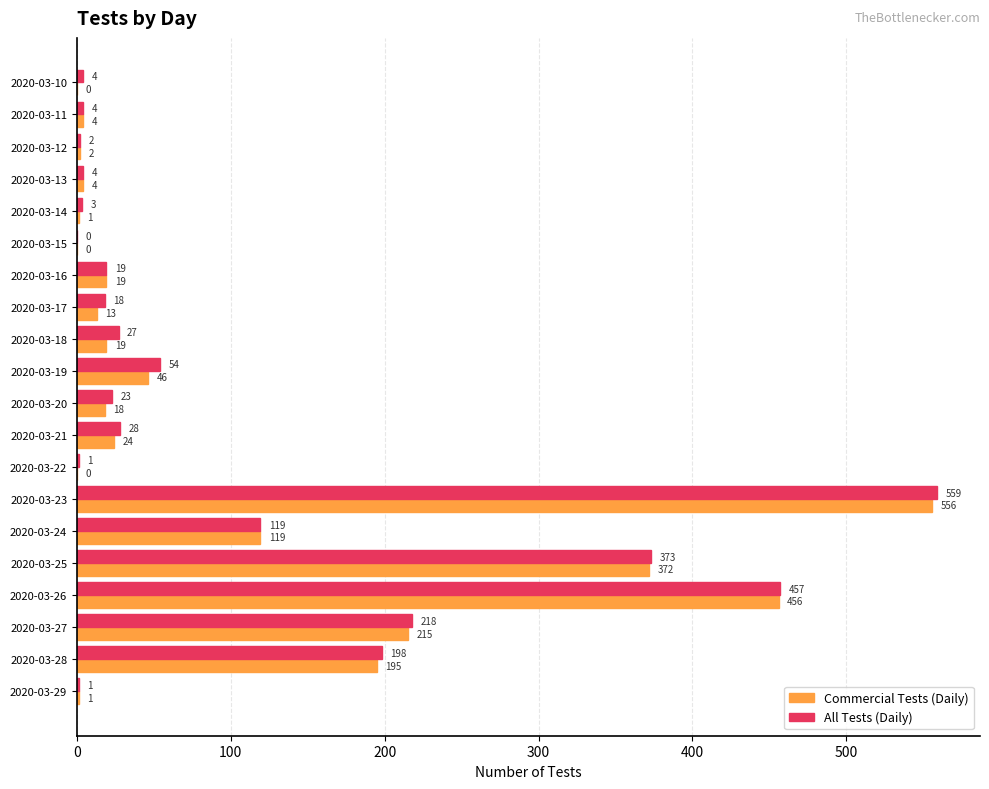

Count the number of data series in this chart.

2